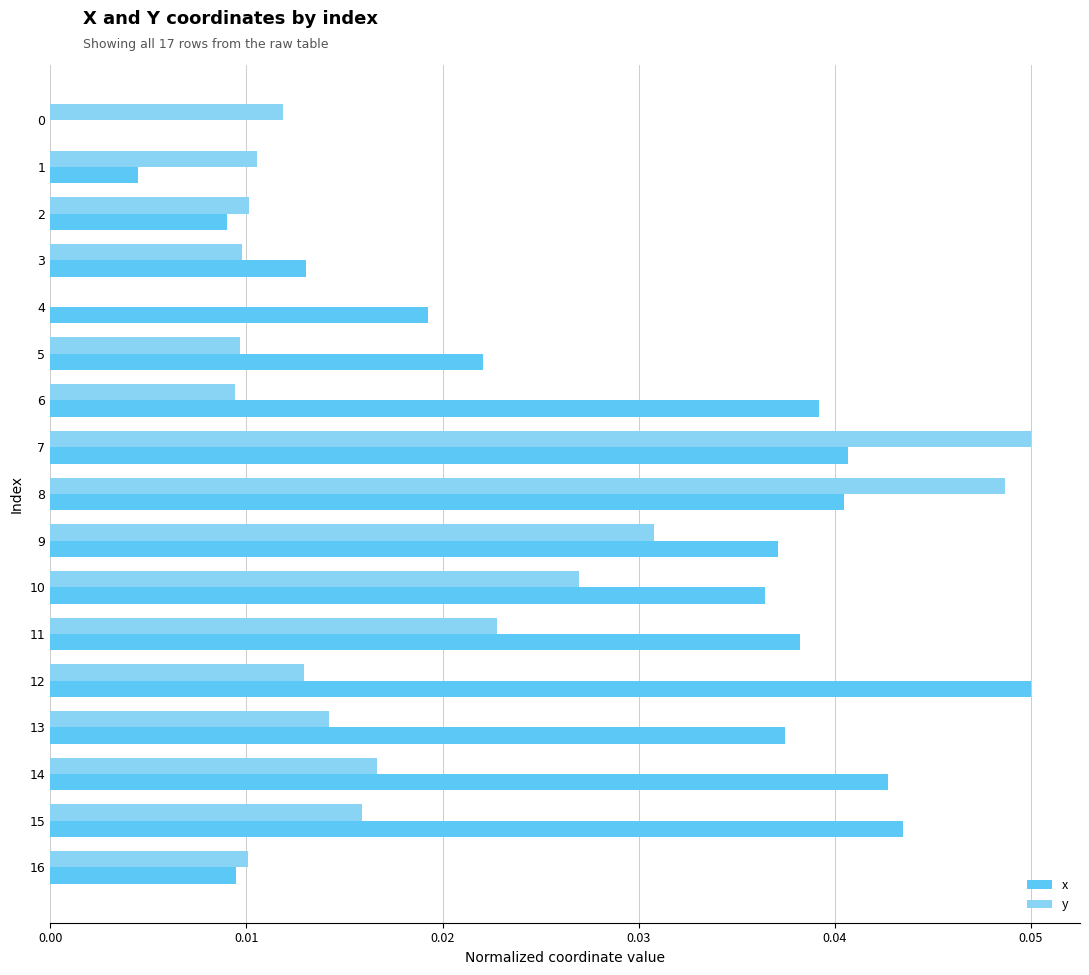

What is the sum of all x values?

0.5